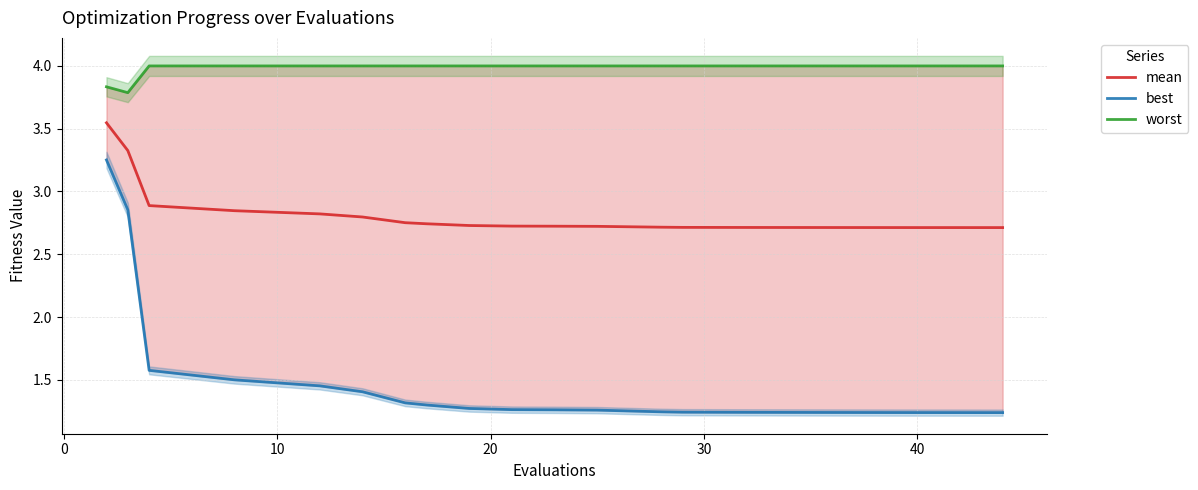

Is the value of best at 0 greater than the value of worst at 0?

No